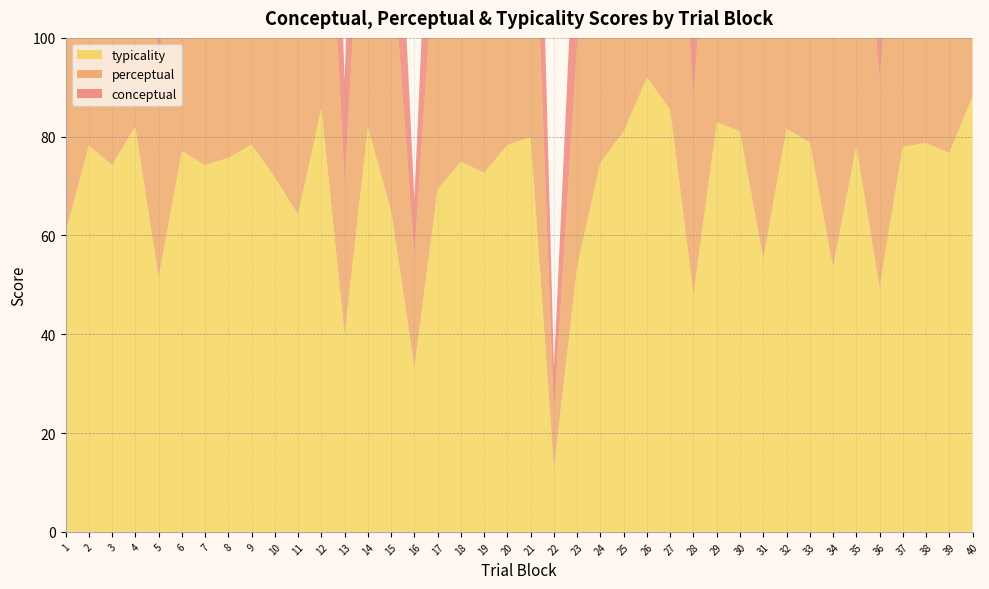

Reading left to right, transcribe all the data shown in this chart.

conceptual: 39.7	57.2	54.1	63.3	32.9	58.4	54.3	54.9	57.0	48.4	40.1	70.7	20.9	63.2	45.0	11.4	46.6	53.3	53.3	57.6	59.8	9.2	36.0	54.4	64.7	78.2	67.3	30.9	65.5	61.3	34.2	64.7	60.0	36.0	55.4	35.2	55.7	59.6	56.3	74.0
perceptual: 50.1	67.7	64.2	72.7	42.2	67.8	64.3	65.3	67.7	60.1	52.2	78.3	30.5	72.6	55.0	22.4	58.0	64.1	63.0	68.0	69.9	11.1	45.0	64.6	72.9	85.1	76.4	39.5	74.2	71.2	44.7	73.1	69.4	44.9	66.7	42.4	66.8	69.2	66.5	81.1
typicality: 60.5	78.2	74.2	82.1	51.5	77.1	74.2	75.7	78.4	71.7	64.2	85.9	40.0	82.0	65.0	33.5	69.4	74.9	72.7	78.3	79.9	12.9	53.9	74.8	81.1	92.0	85.5	48.1	82.9	81.1	55.3	81.6	78.9	53.7	78.1	49.5	78.0	78.7	76.7	88.2